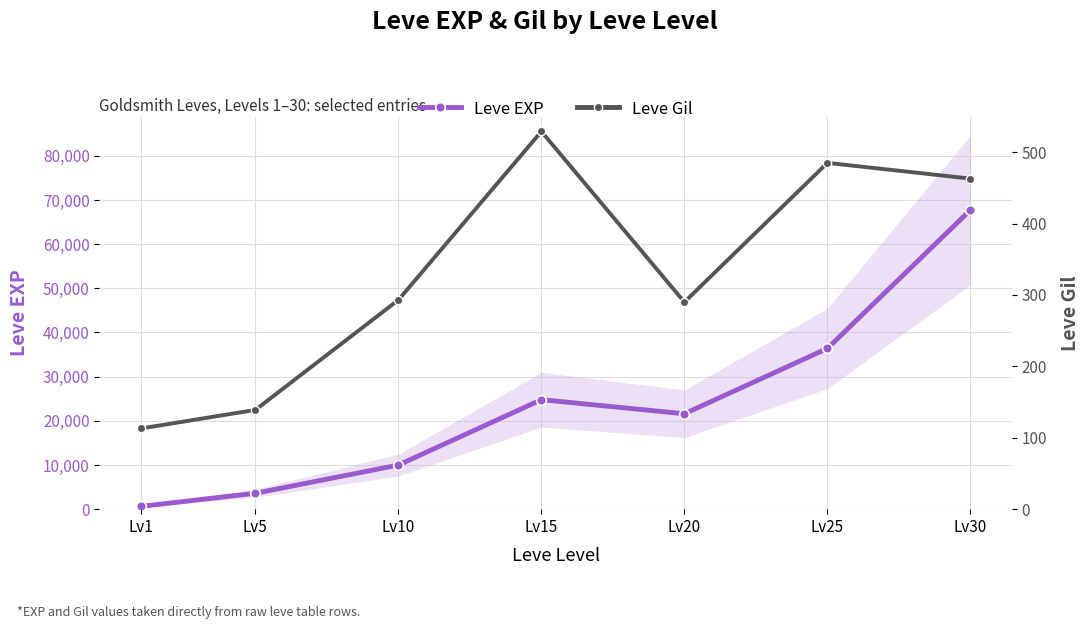

True or false: Leve EXP and Leve Gil cross at least once.

False